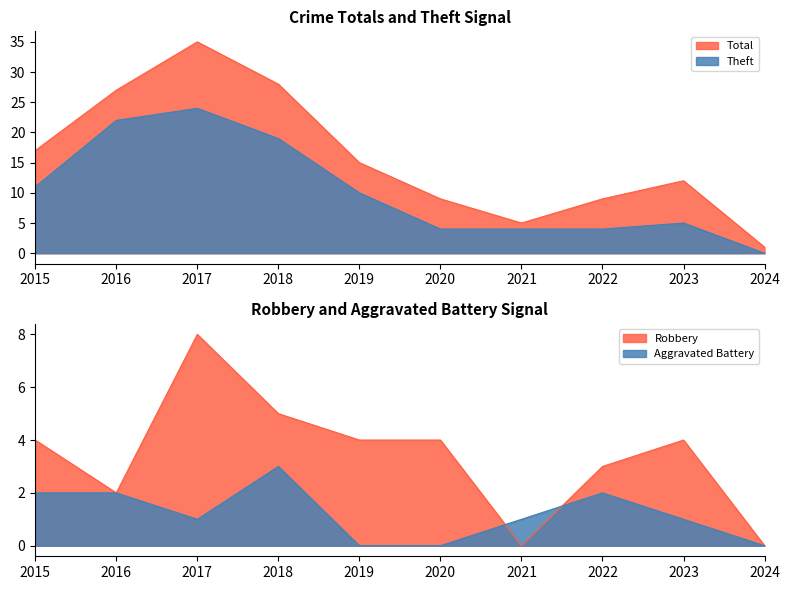

Between 2016 and 2018, which is larger?

2018